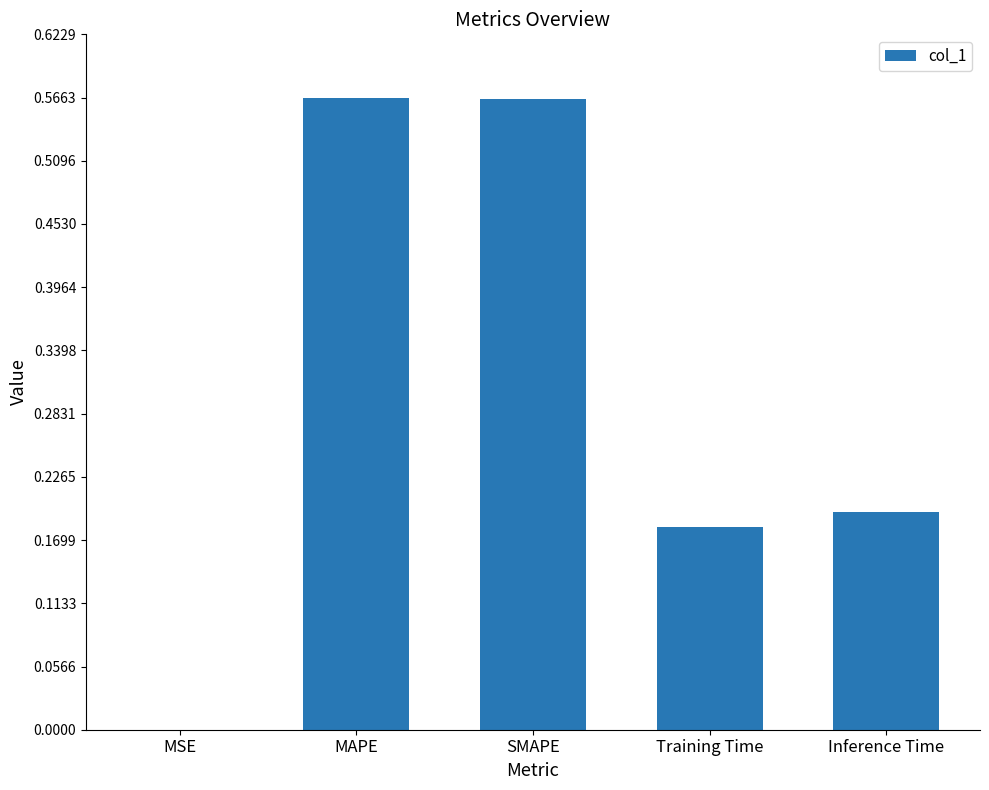

What is the sum of the values at Training Time and Inference Time?

0.4